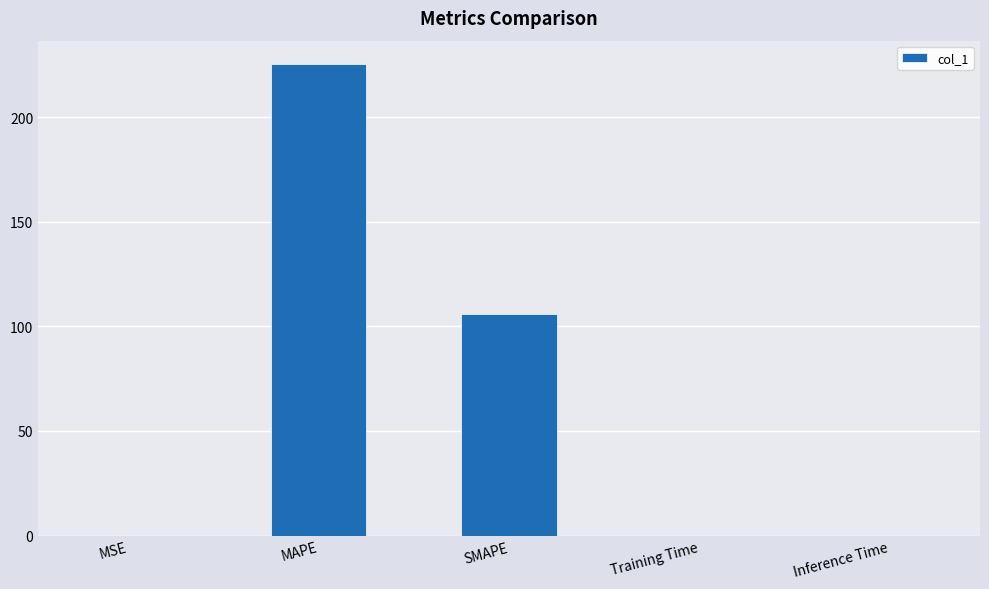

Are the bars grouped side by side (vs. stacked)?

No